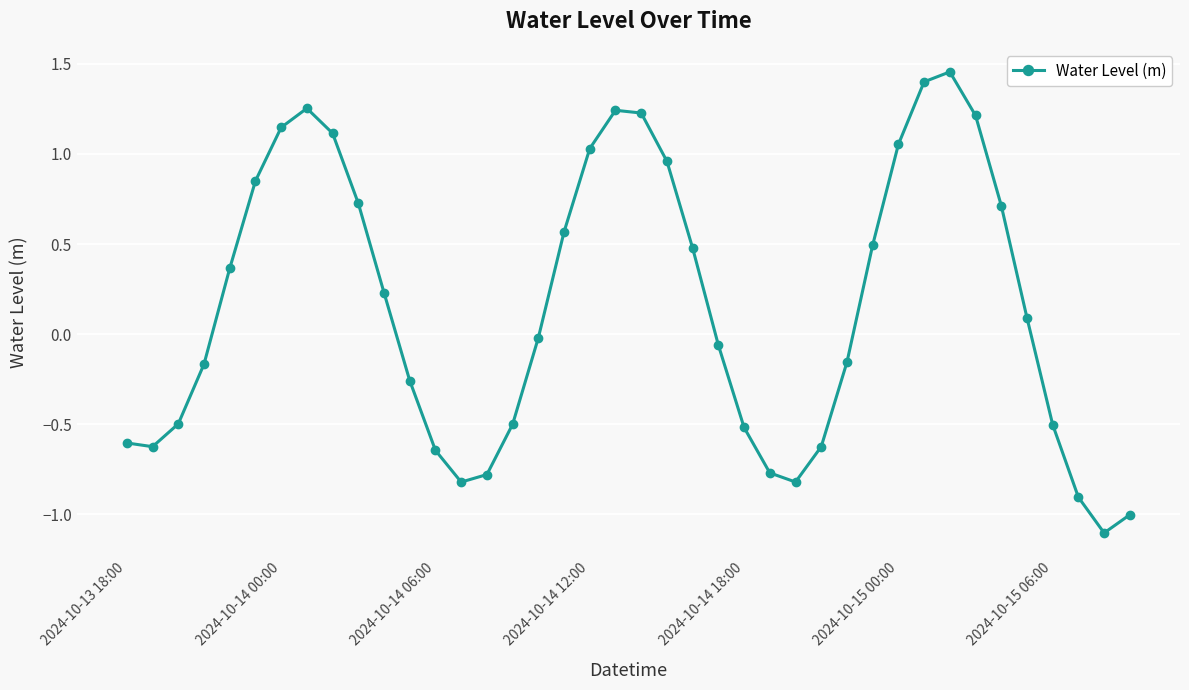

What is the value of the 25th point from the left?

-0.5